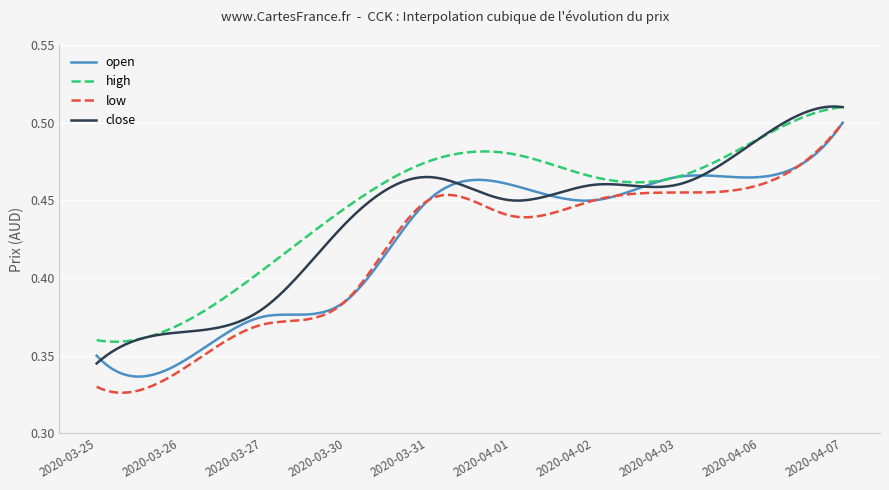

Which series ends up on top after the final intersection of close and open?

close